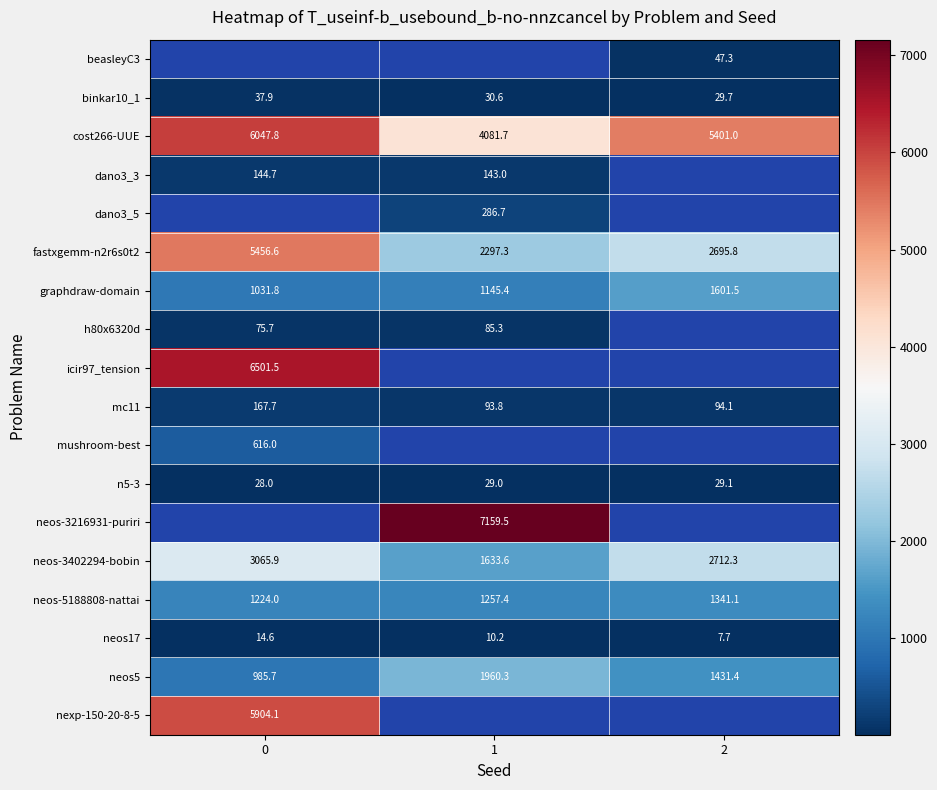

Count the number of data series in this chart.

18